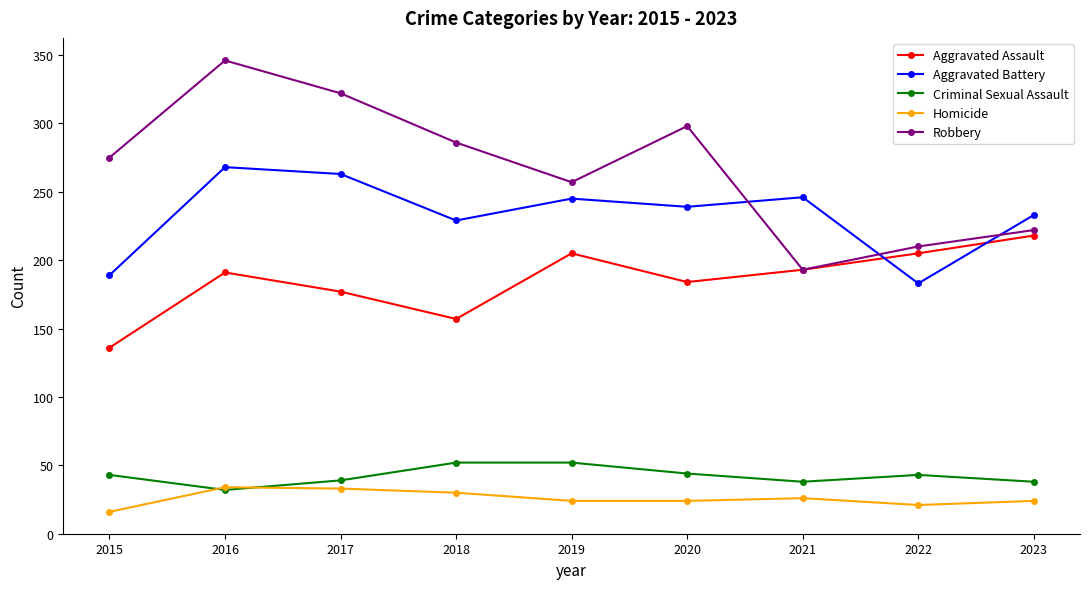

True or false: Criminal Sexual Assault has more than 0 points higher than both neighbors.

True